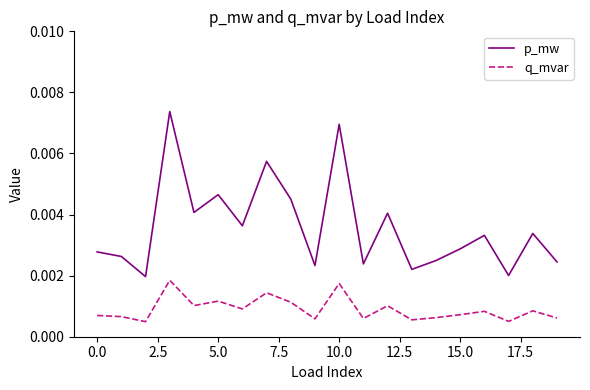

True or false: p_mw and q_mvar intersect in this chart.

False